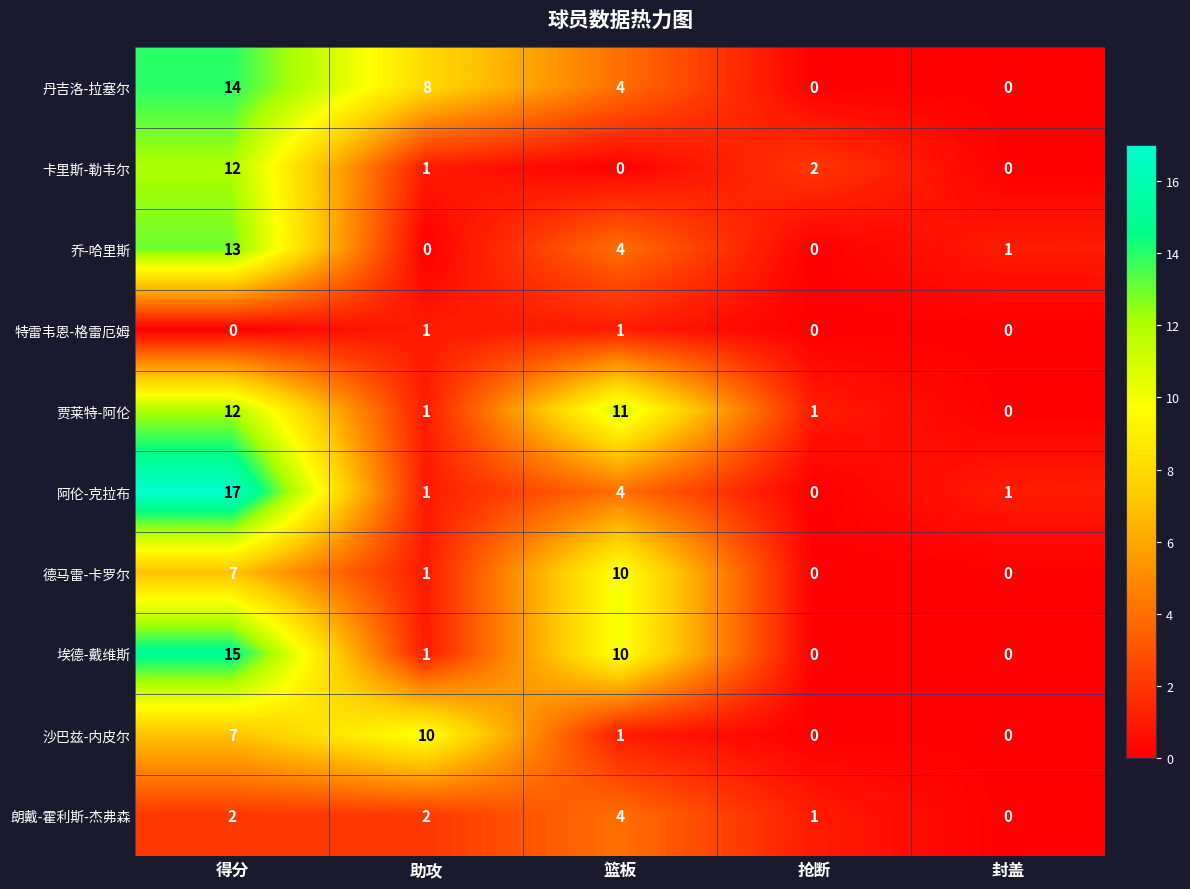

At which label does 阿伦-克拉布 first exceed 1?

得分